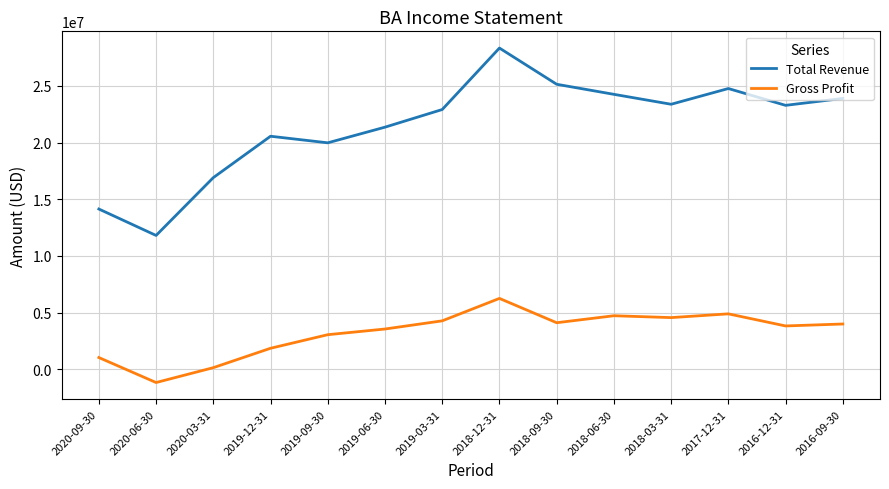

The value of Total Revenue at 2017-12-31 is 7840238. True or false?

False